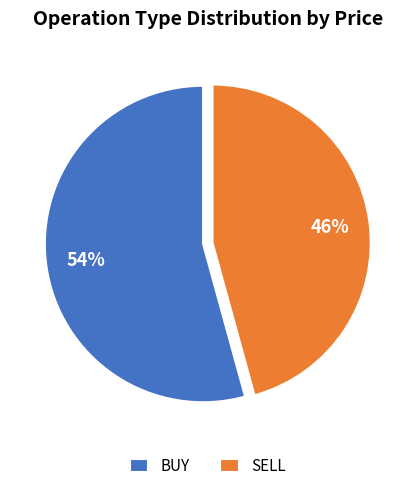

Combined, do BUY and SELL account for over 50%?

Yes